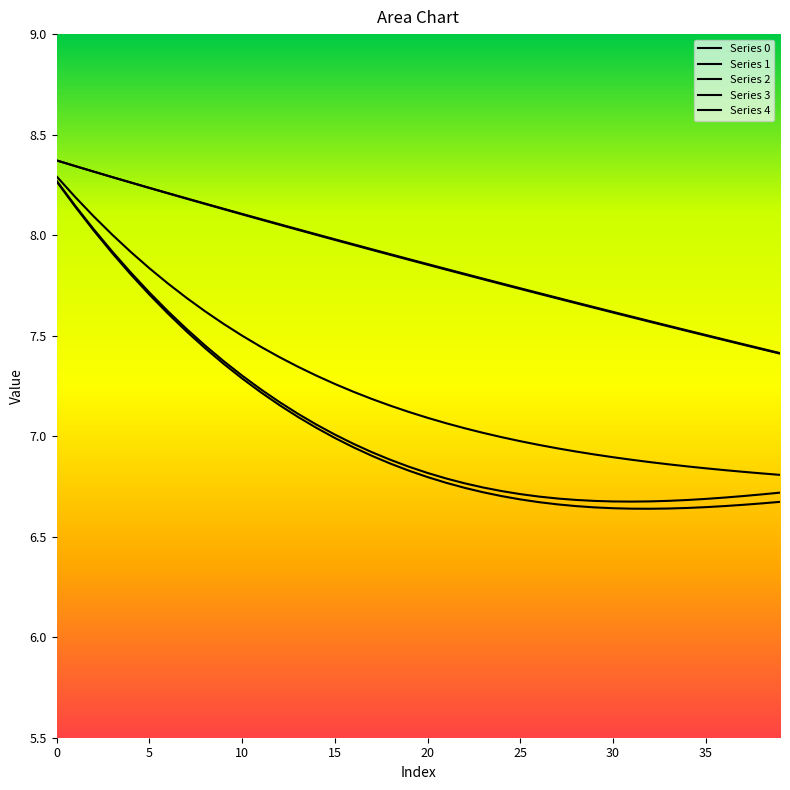

What is the difference between the maximum and second lowest values in the Series 1 series?

1.5